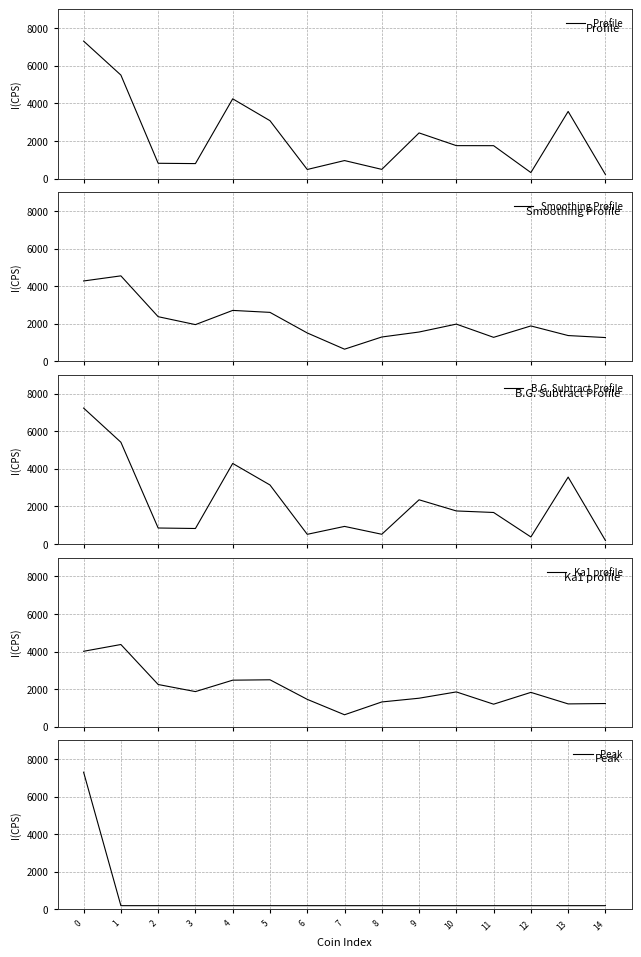

What is the smallest value displayed?

186.3